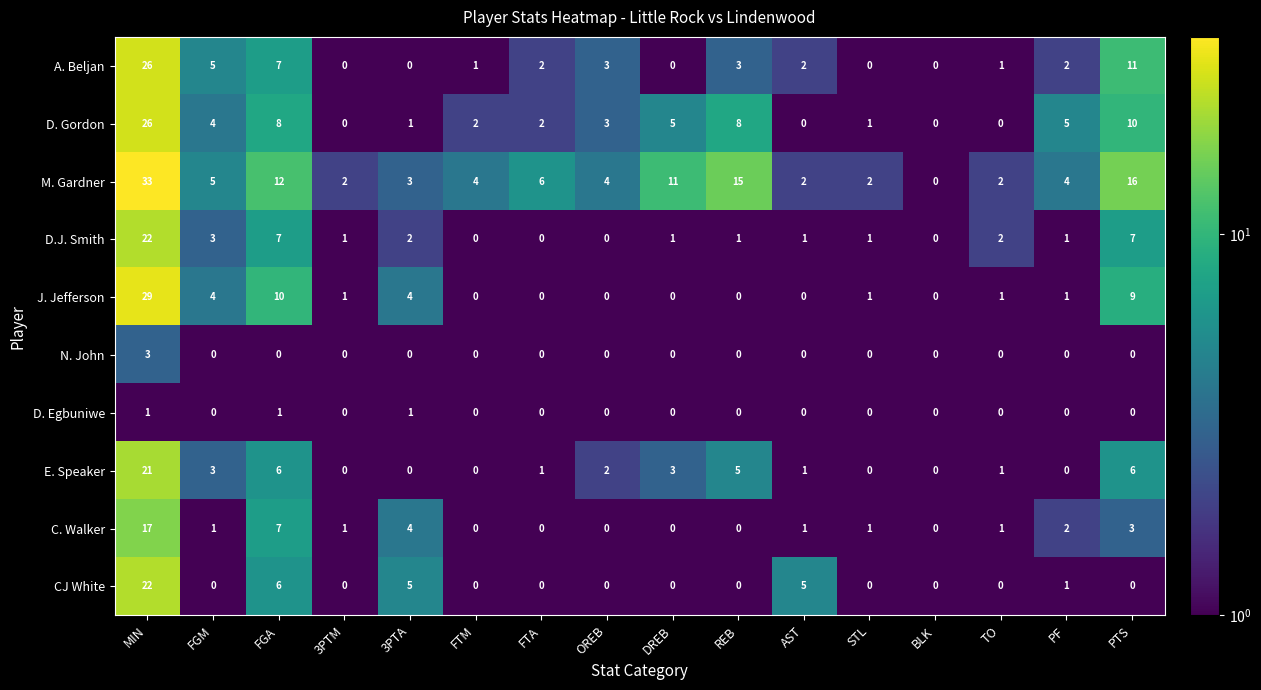

What is the smallest value displayed?

0